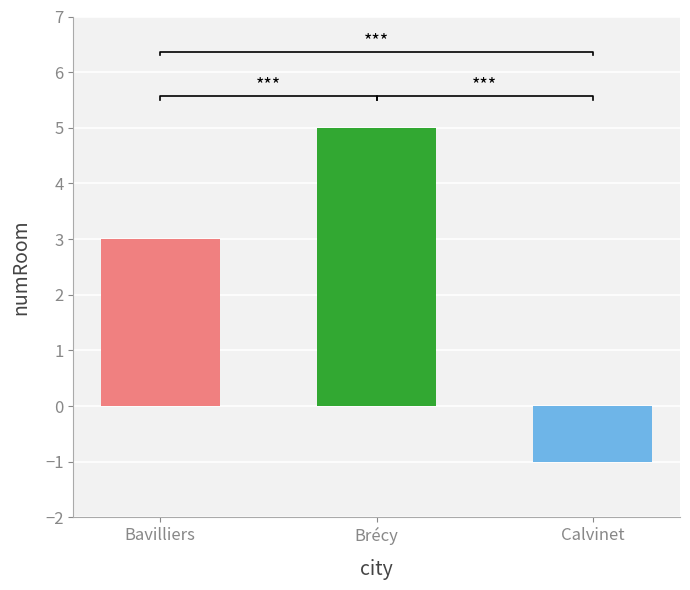

Reading left to right, transcribe all the data shown in this chart.

3	5	-1